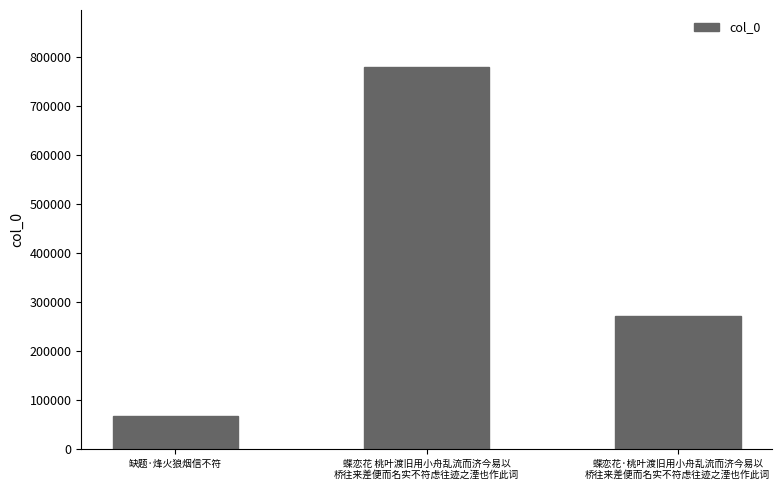

What is the average value?

372277